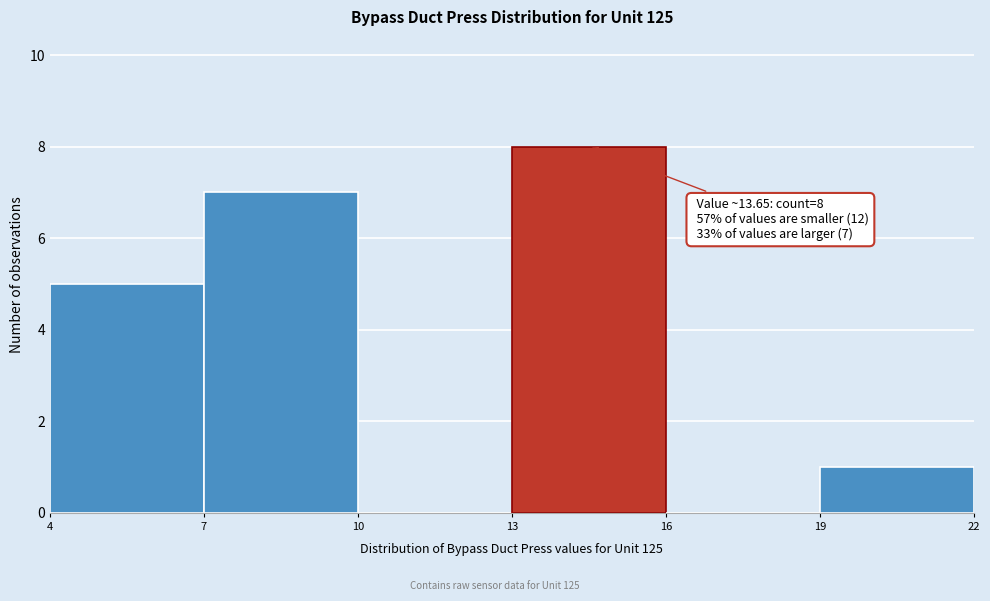

Over which range of the x-axis is the bar tallest?

13 to 16